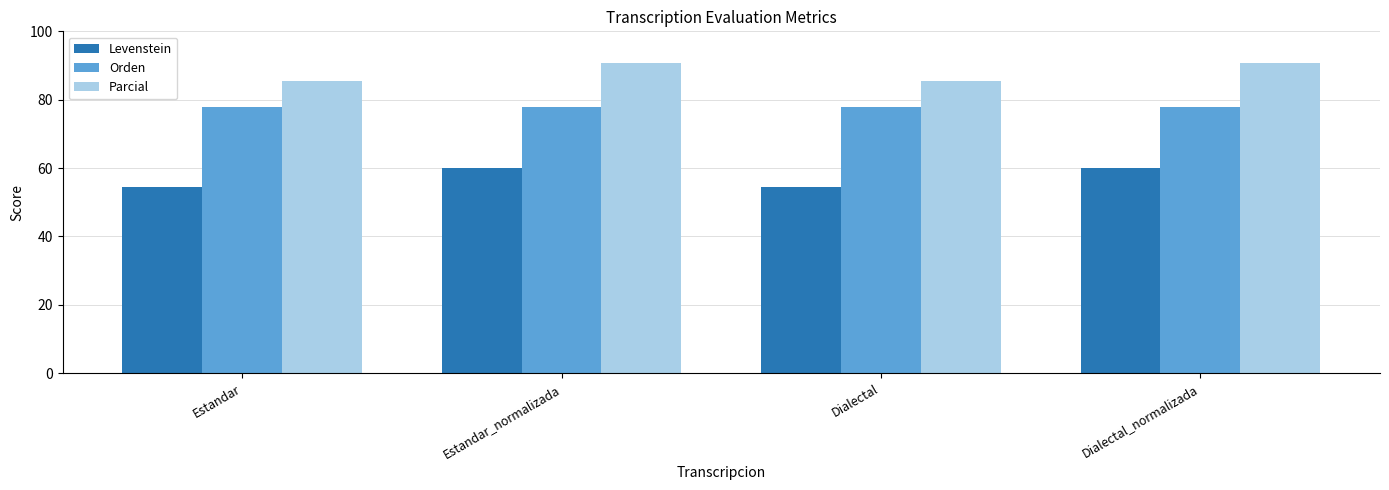

Is it true that Levenstein equals 54.4 at Dialectal?

True